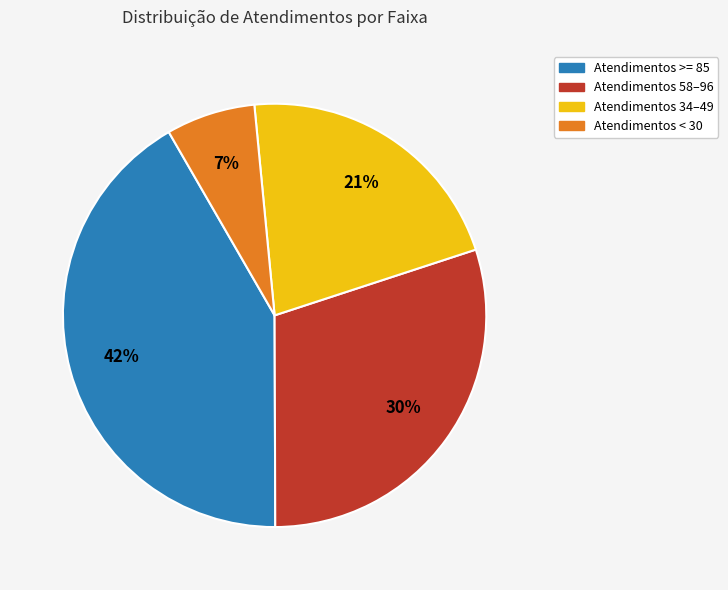

Is there any slice that represents more than half of the pie?

No